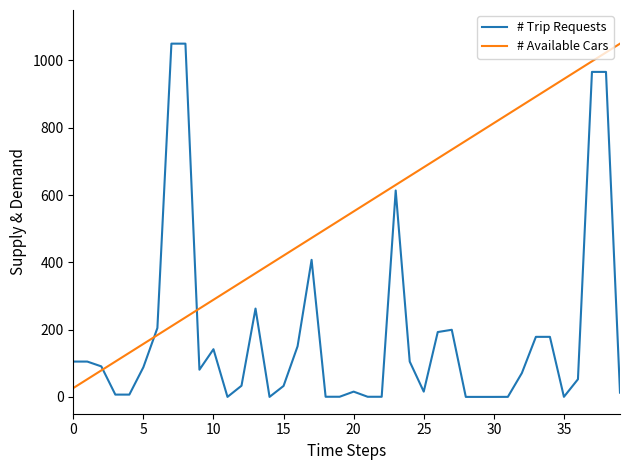

What is the maximum value shown in the chart?

1050.0